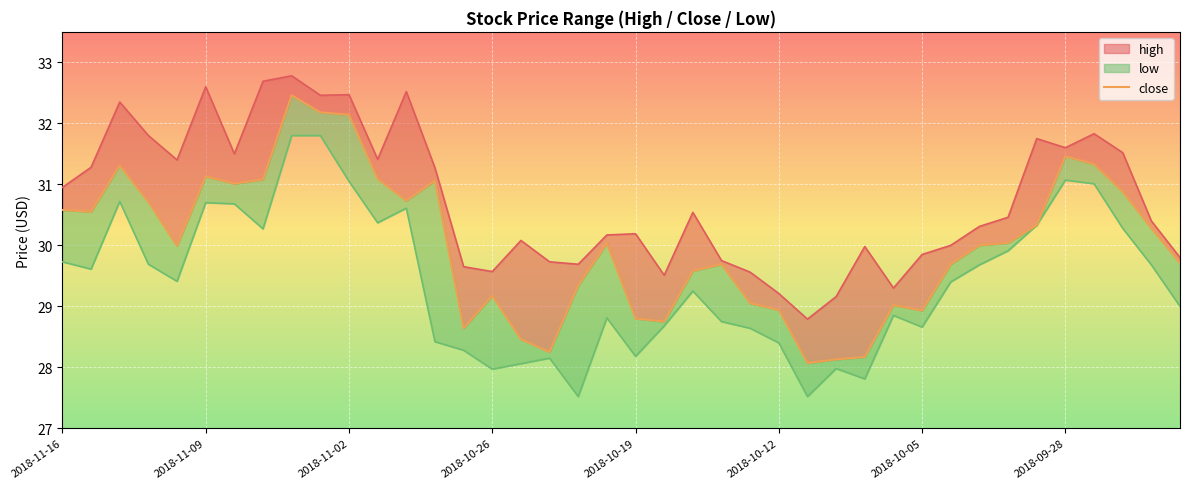

At which category is the sum across all series the highest?

8